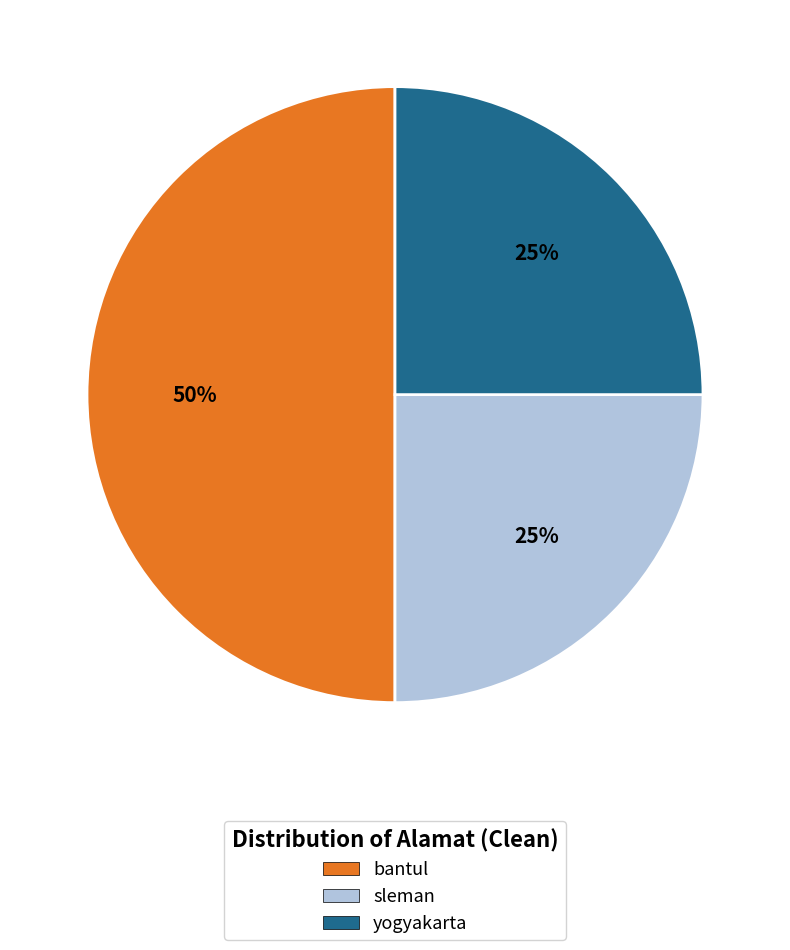

What is the largest slice in the pie chart?

bantul